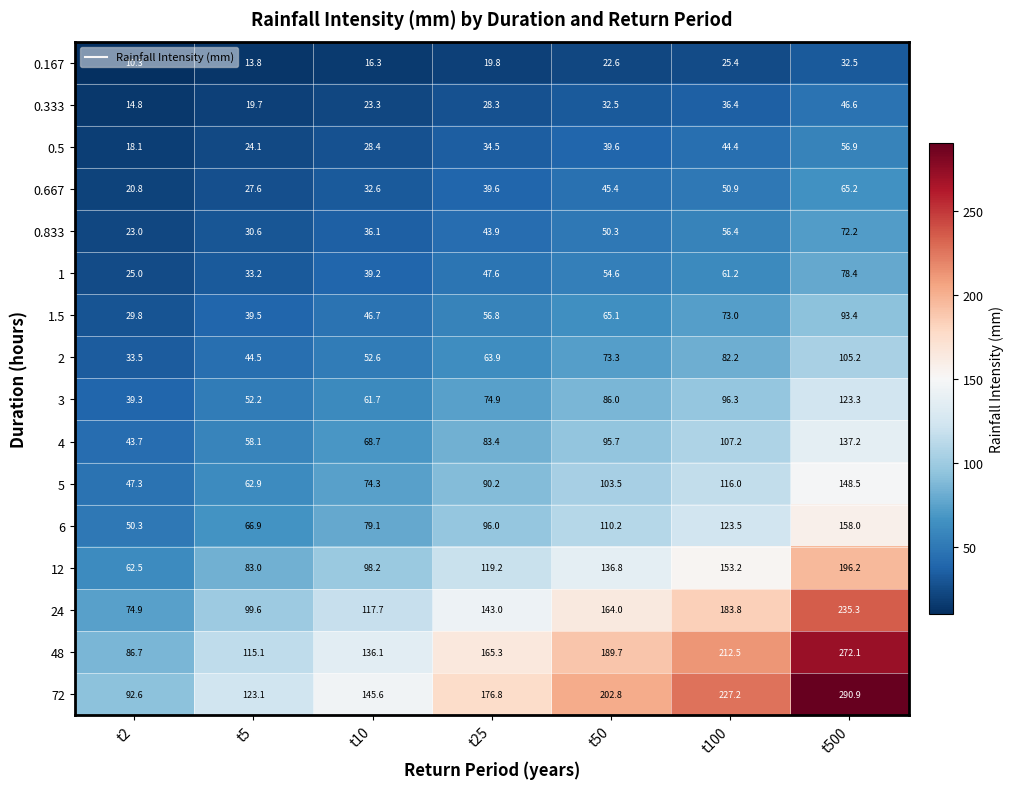

List the series in order of their peak value, highest first.

72, 48, 24, 12, 6, 5, 4, 3, 2, 1.5, 1, 0.833, 0.667, 0.5, 0.333, 0.167